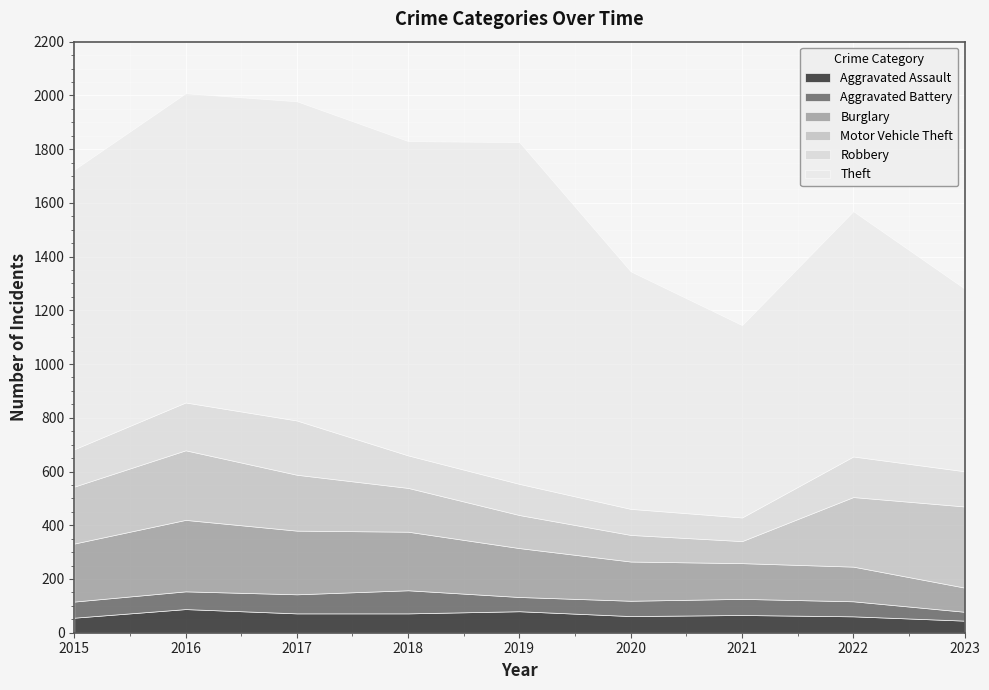

Rank the series by their maximum value, from highest to lowest.

Theft, Motor Vehicle Theft, Burglary, Robbery, Aggravated Assault, Aggravated Battery